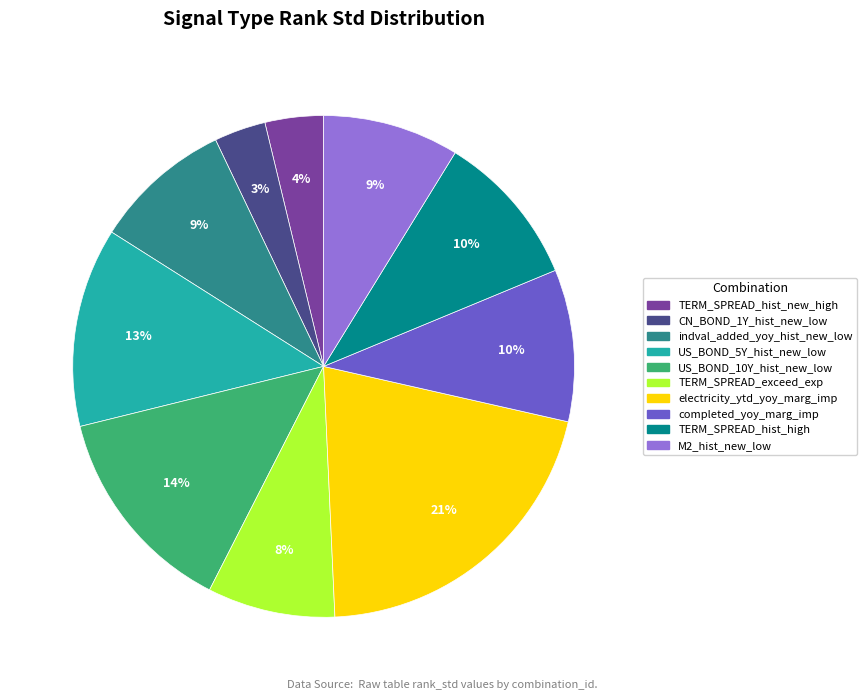

Which has a higher value, US_BOND_5Y_hist_new_low or M2_hist_new_low?

US_BOND_5Y_hist_new_low